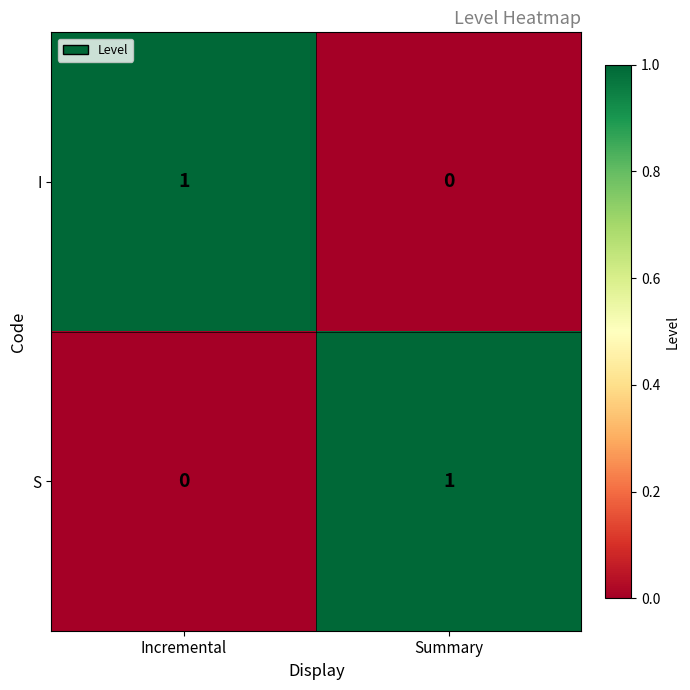

At which label does I reach its peak?

Incremental